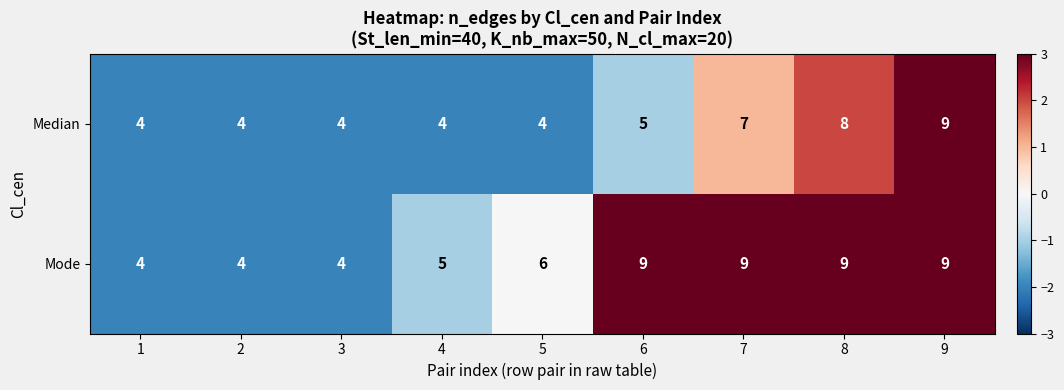

What is the greatest value displayed?

9